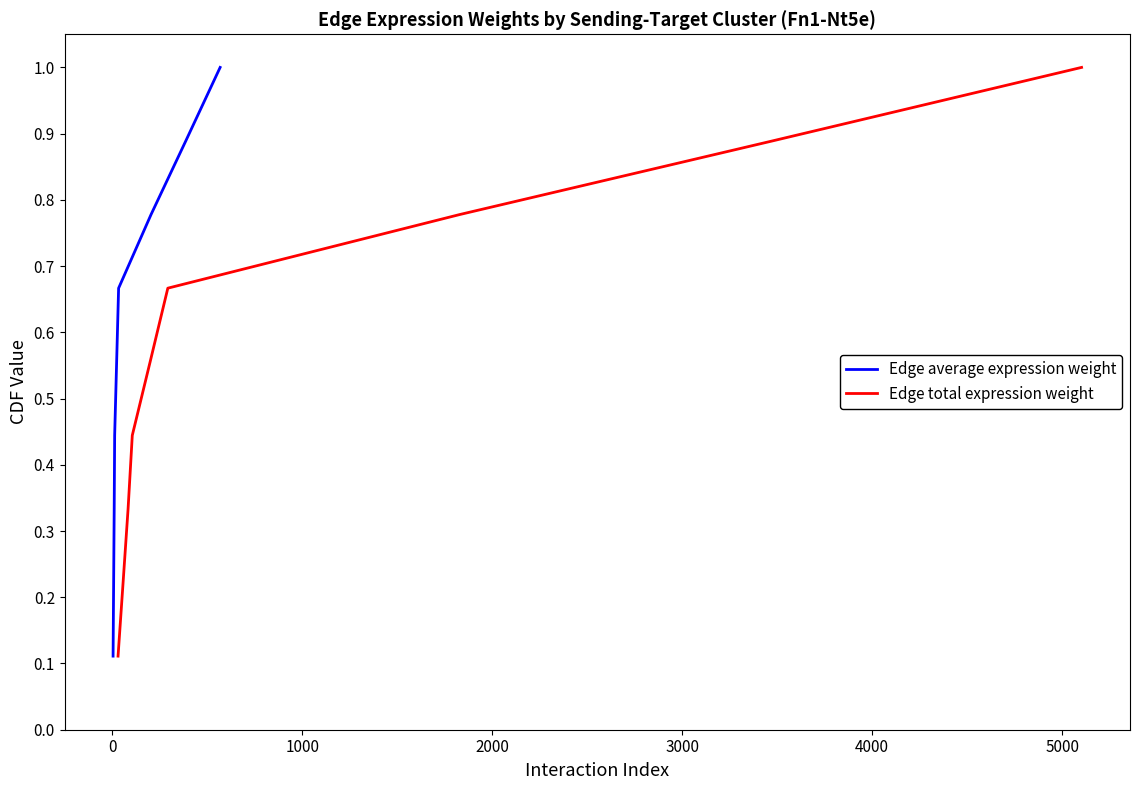

True or false: Edge total expression weight and Edge average expression weight cross at least once.

False